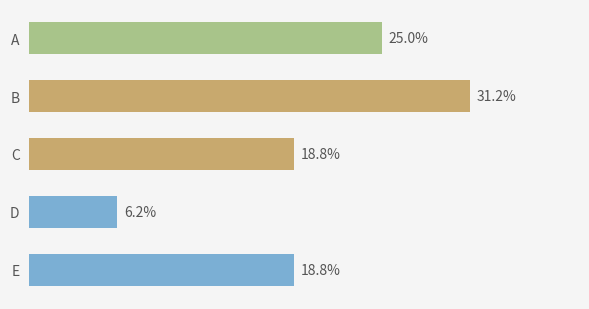

Which label corresponds to the largest value in the chart?

B